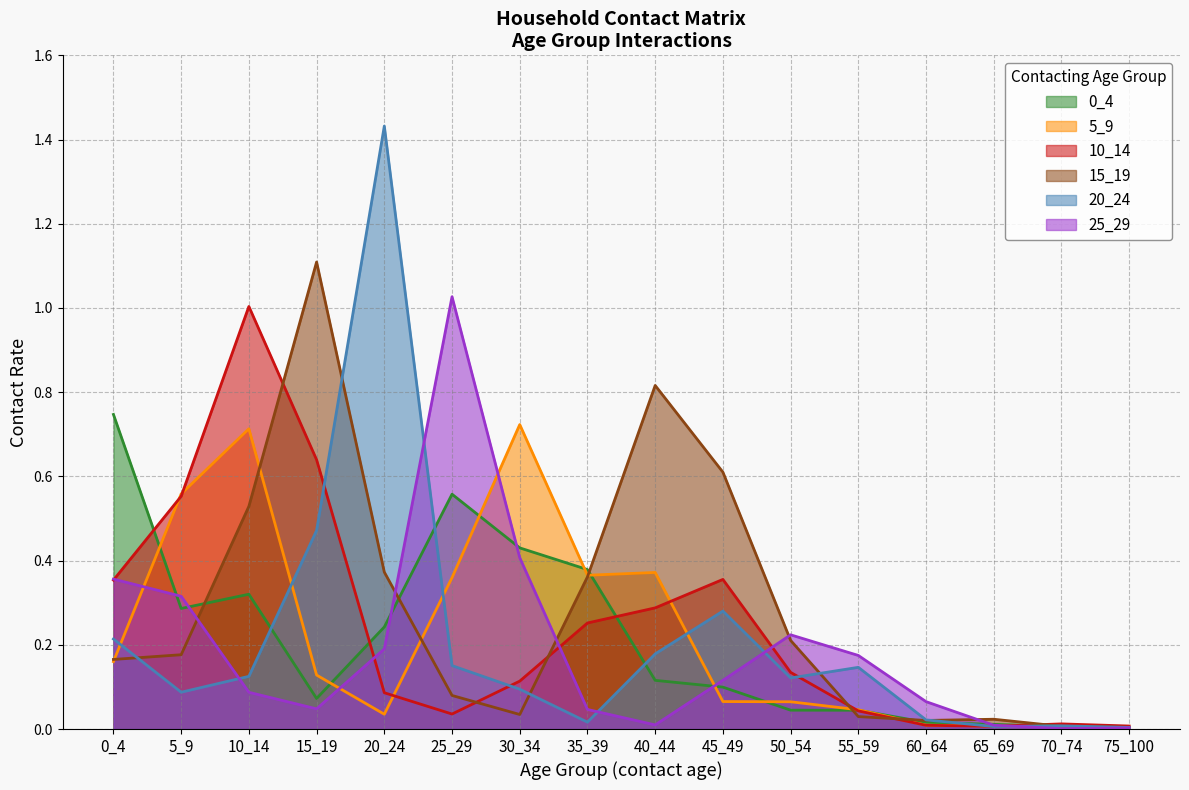

Which label corresponds to the largest value in the chart?

20_24